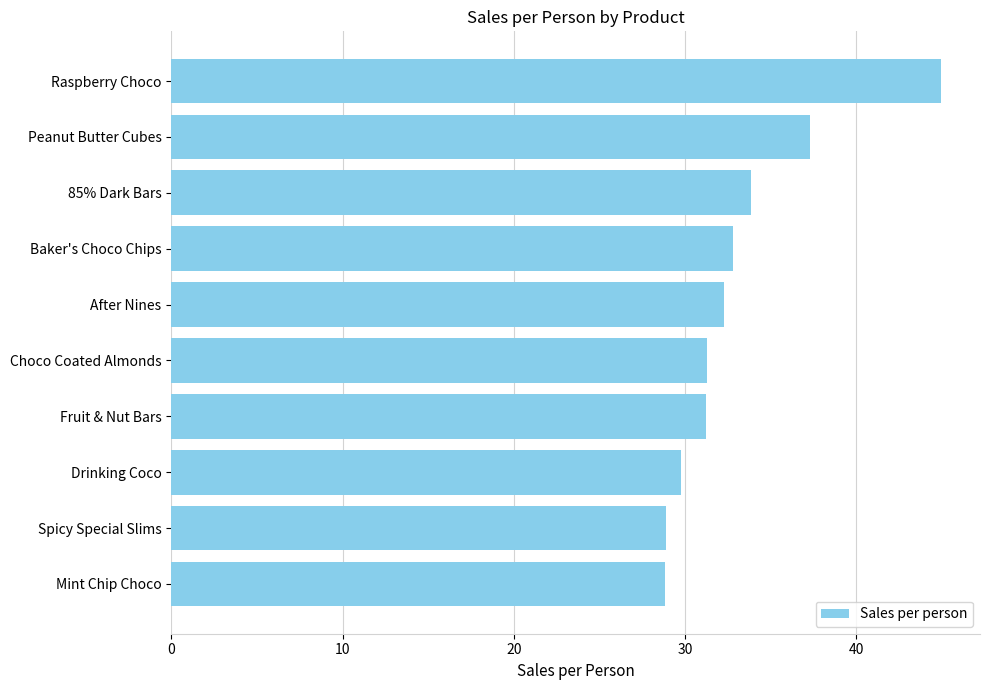

What is the smallest value displayed?

28.8